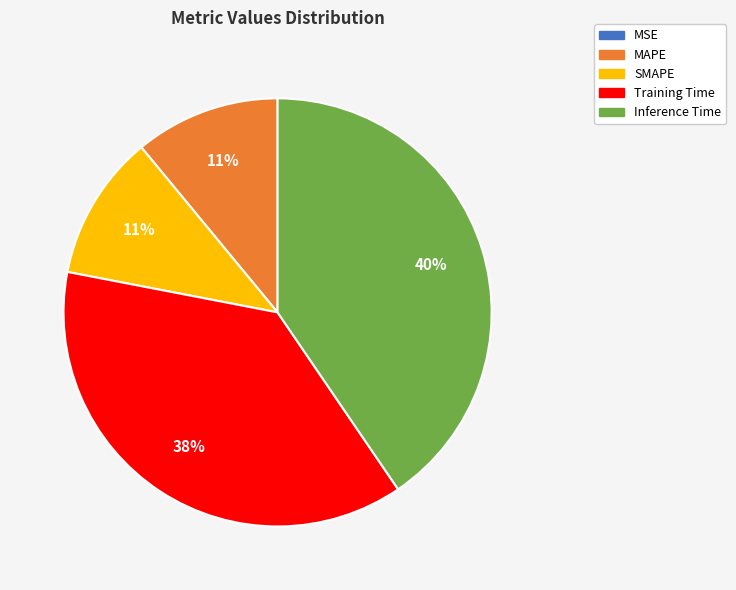

Does Training Time represent more than half of the total?

No